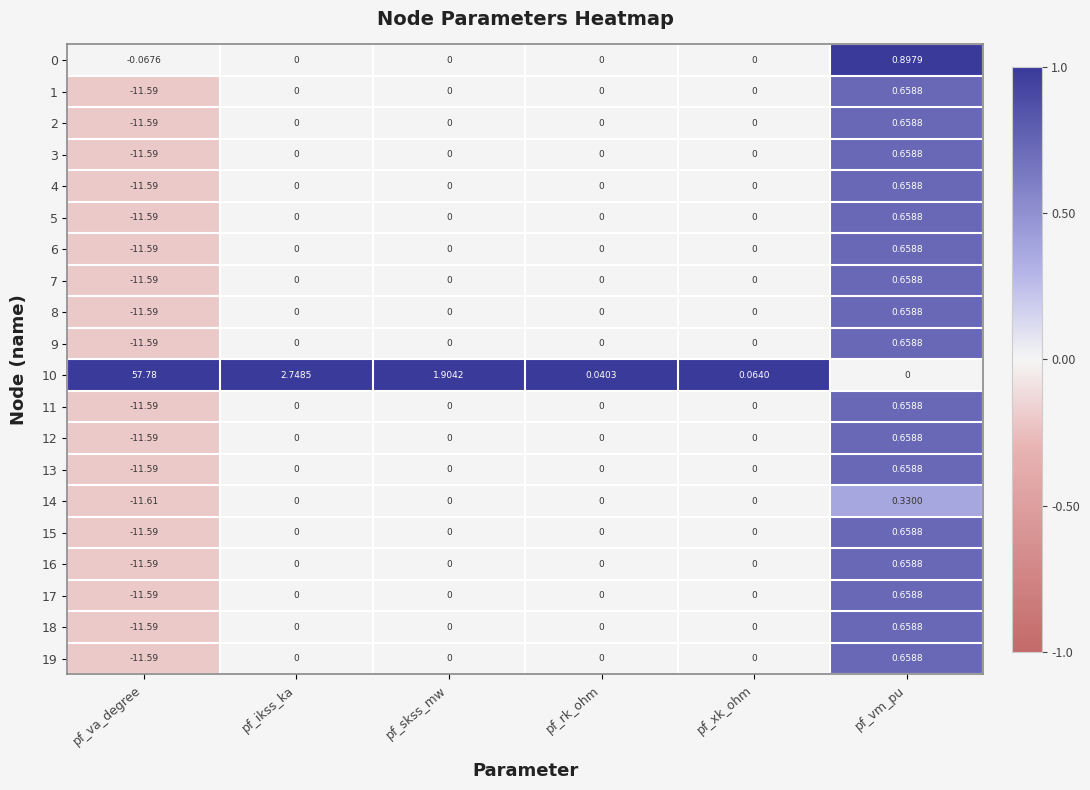

At which category is the sum across all series the highest?

pf_vm_pu